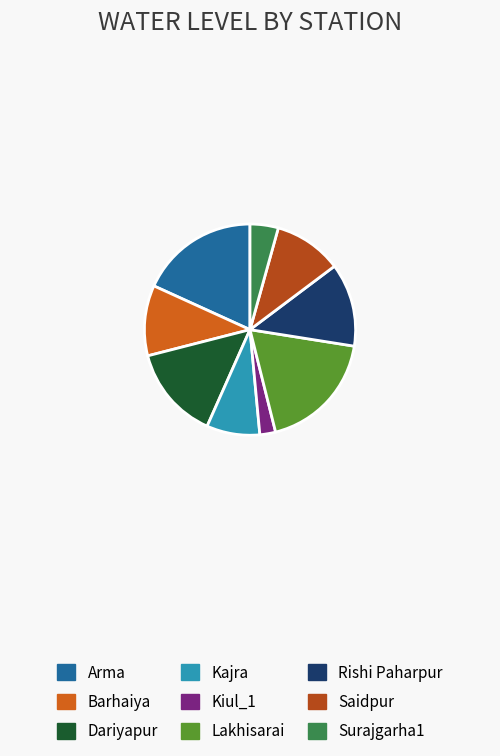

What is the smallest slice in the pie chart?

Kiul_1